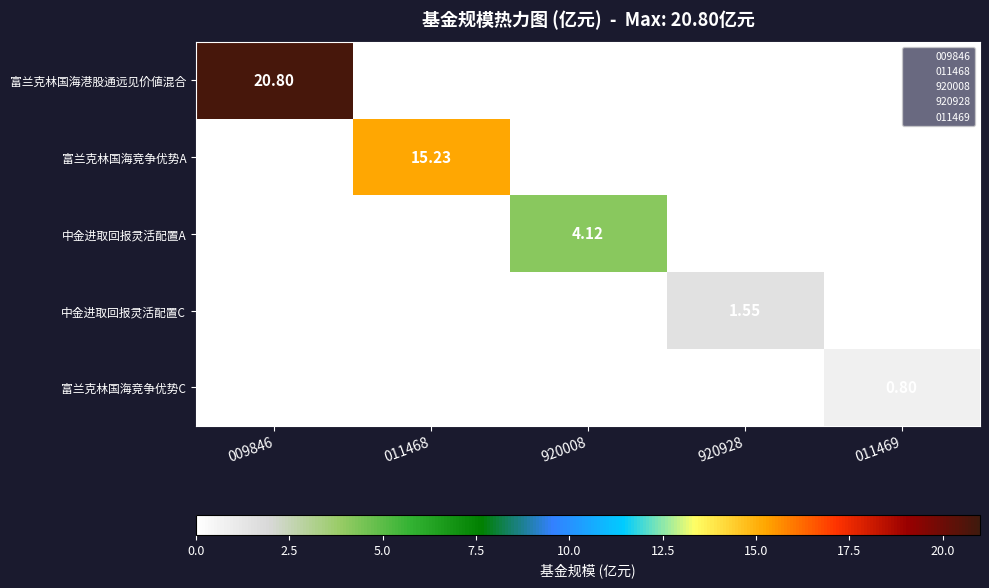

How many values in the 中金进取回报灵活配置C series exceed 0?

1